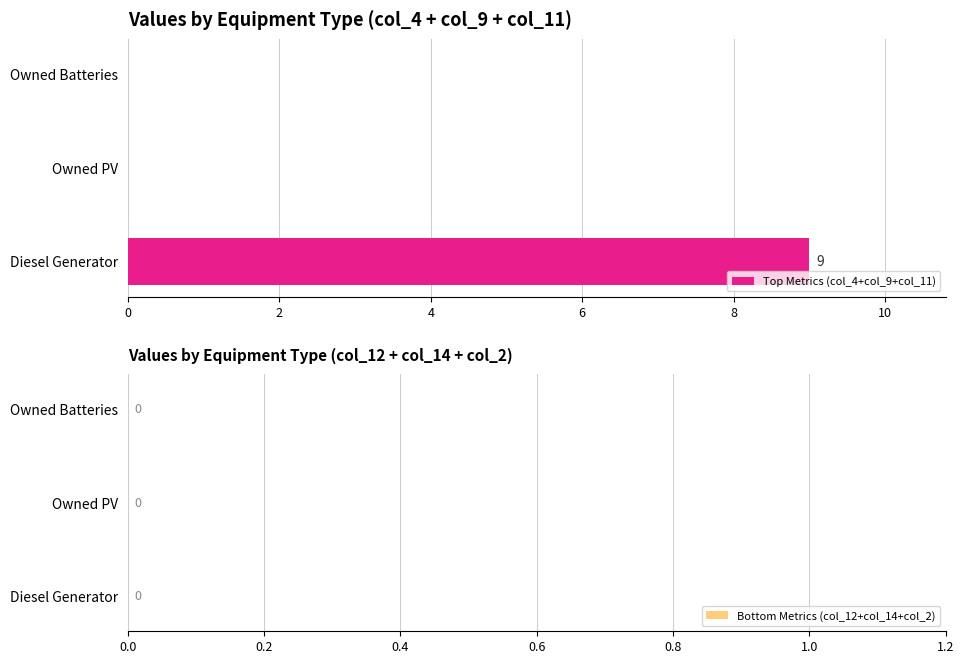

Reading bottom to top, what are all the values shown in this chart?

Diesel Generator=9	Owned PV=0	Owned Batteries=0